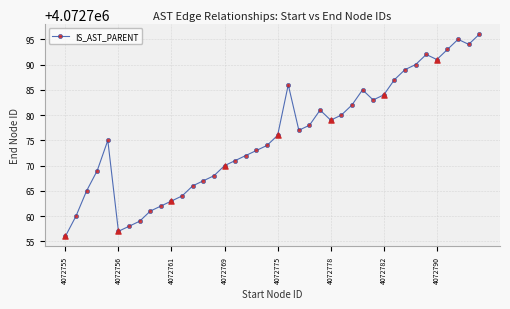

How many points are higher than both their immediate neighbors (excluding endpoints)?

6